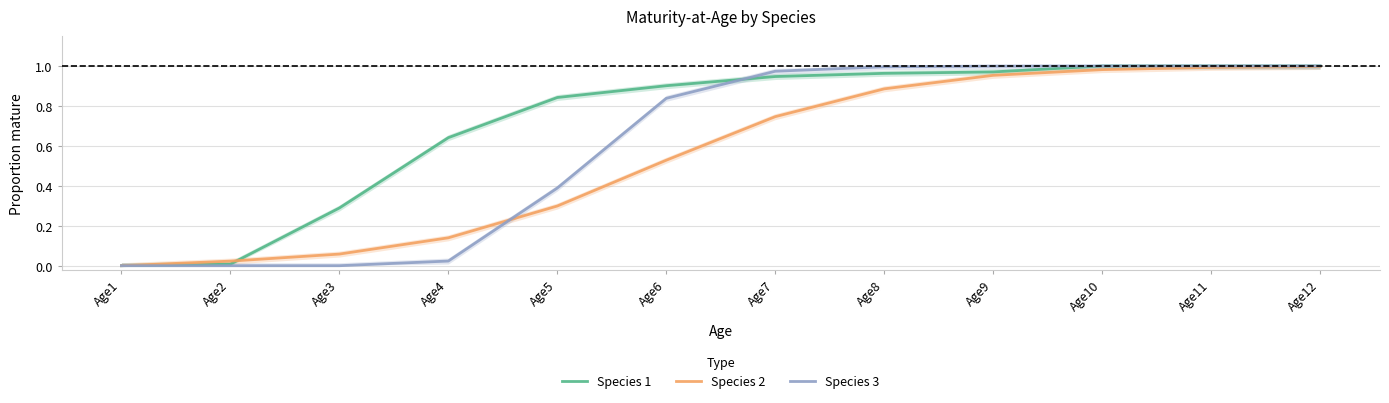

Which series has the largest total across all categories?

Species 1